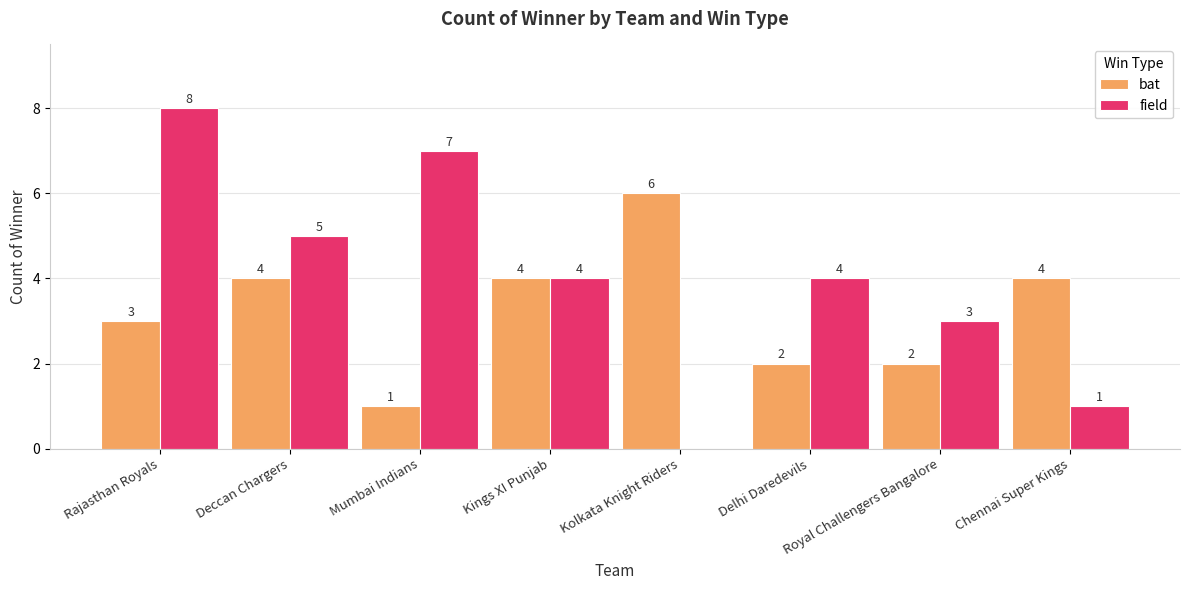

Where does the field series first go above 4?

Rajasthan Royals